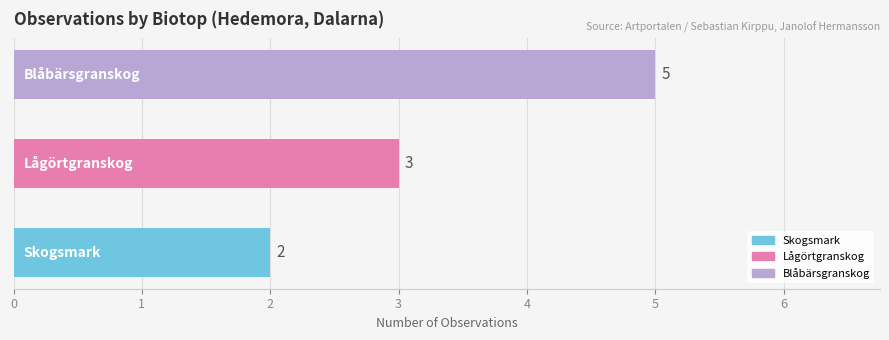

Does the chart contain stacked bars?

No